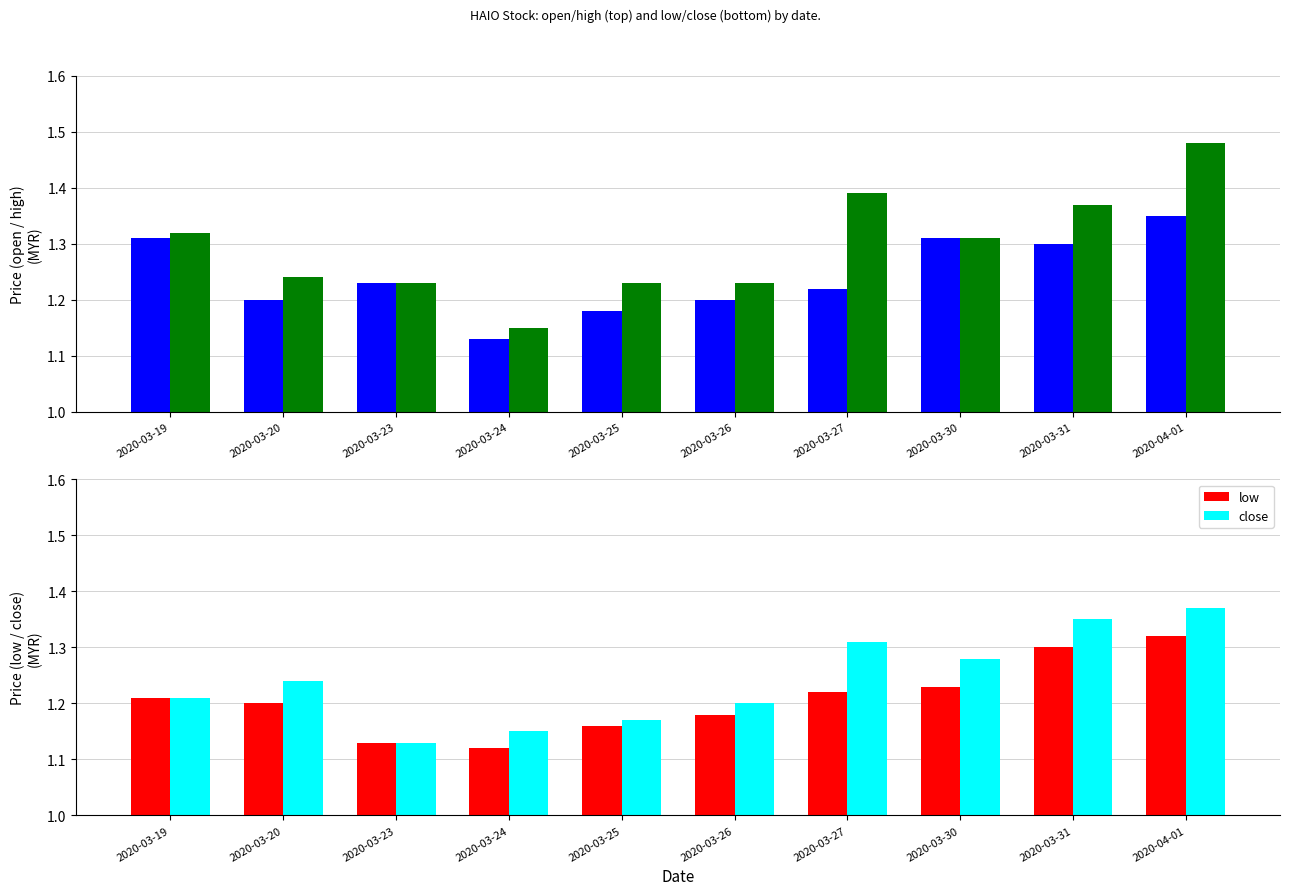

What value does the high series have at 2020-03-26?

1.2